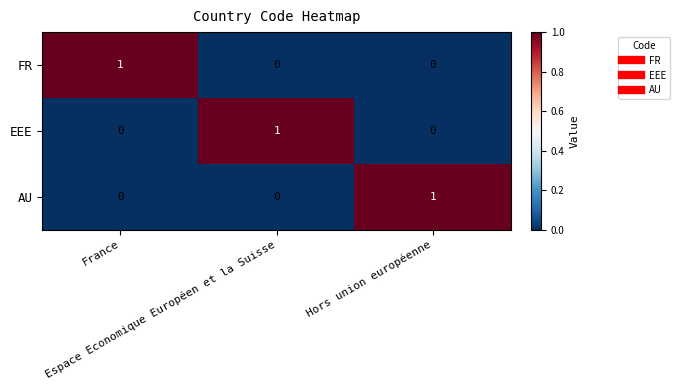

At how many categories does at least one series exceed 0?

3